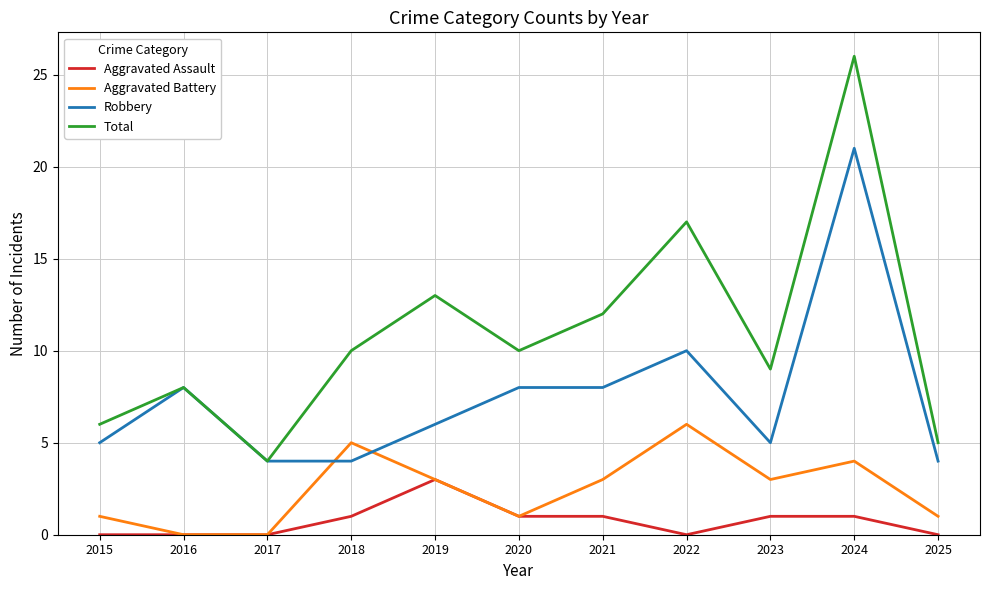

Reading left to right, list all the values displayed in this chart.

Aggravated Assault: 2015=0	2016=0	2017=0	2018=1	2019=3	2020=1	2021=1	2022=0	2023=1	2024=1	2025=0
Aggravated Battery: 2015=1	2016=0	2017=0	2018=5	2019=3	2020=1	2021=3	2022=6	2023=3	2024=4	2025=1
Robbery: 2015=5	2016=8	2017=4	2018=4	2019=6	2020=8	2021=8	2022=10	2023=5	2024=21	2025=4
Total: 2015=6	2016=8	2017=4	2018=10	2019=13	2020=10	2021=12	2022=17	2023=9	2024=26	2025=5